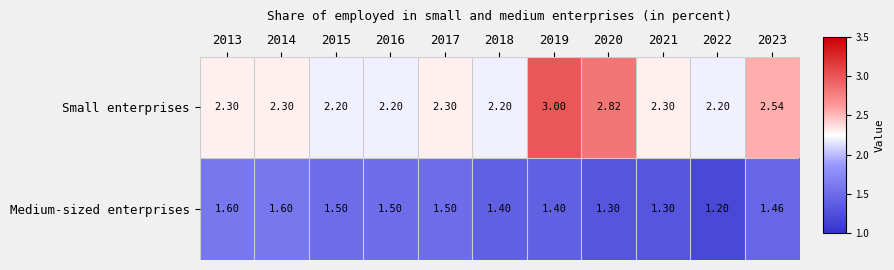

Between 2018 and 2023, which series saw the biggest shift?

Small enterprises